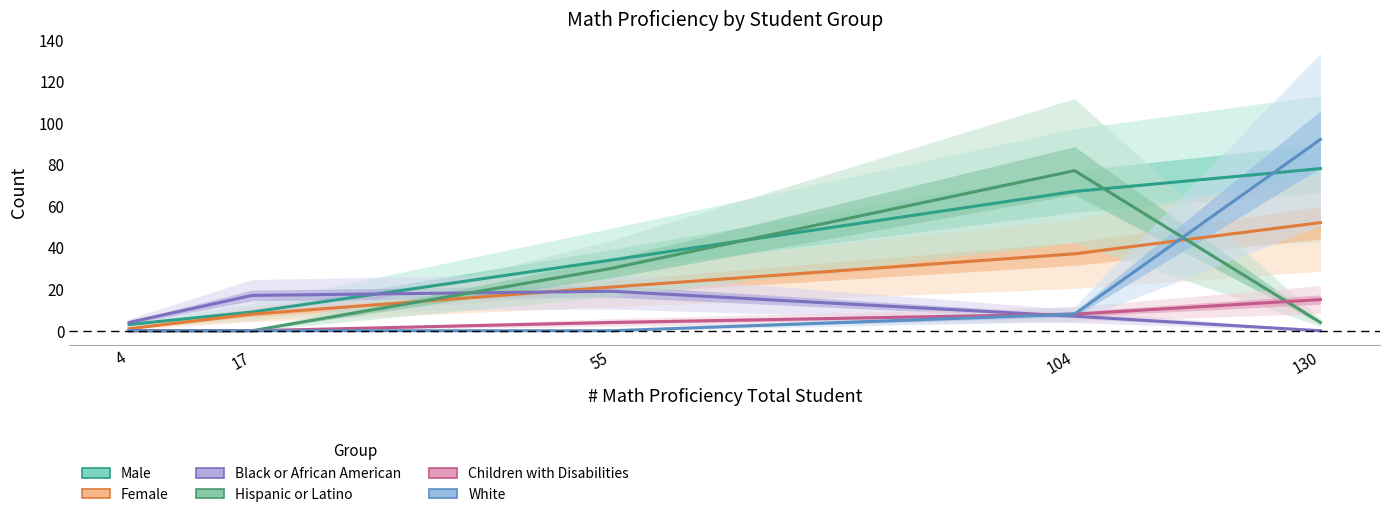

Which series ends up on top after the final intersection of Female and Black or African American?

Female